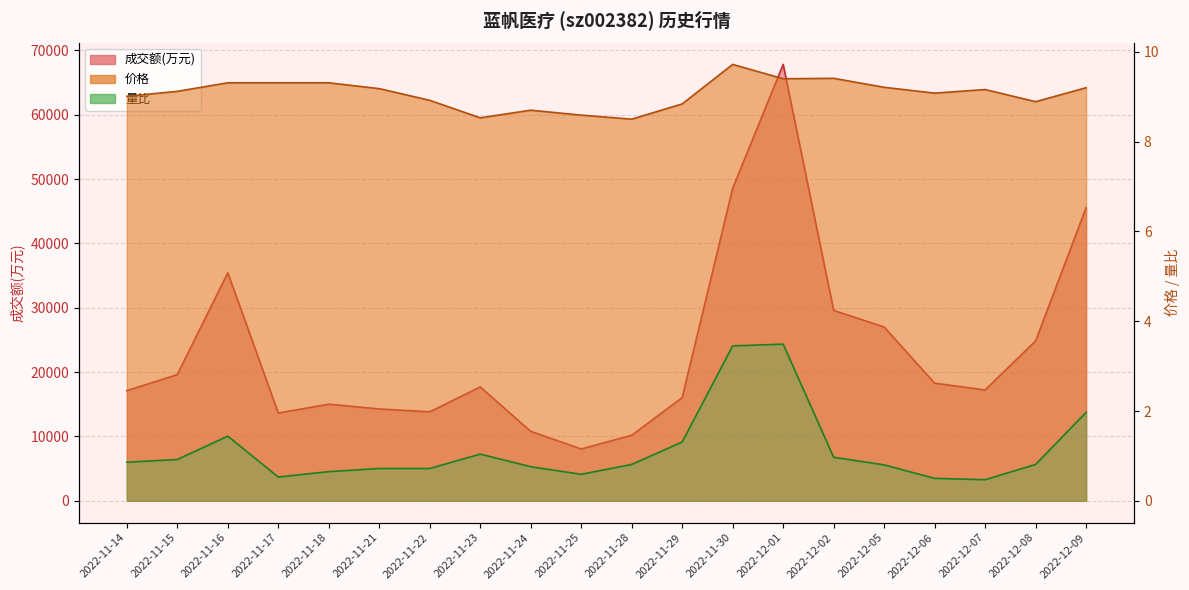

True or false: 量比 and 成交额(万元) intersect in this chart.

False